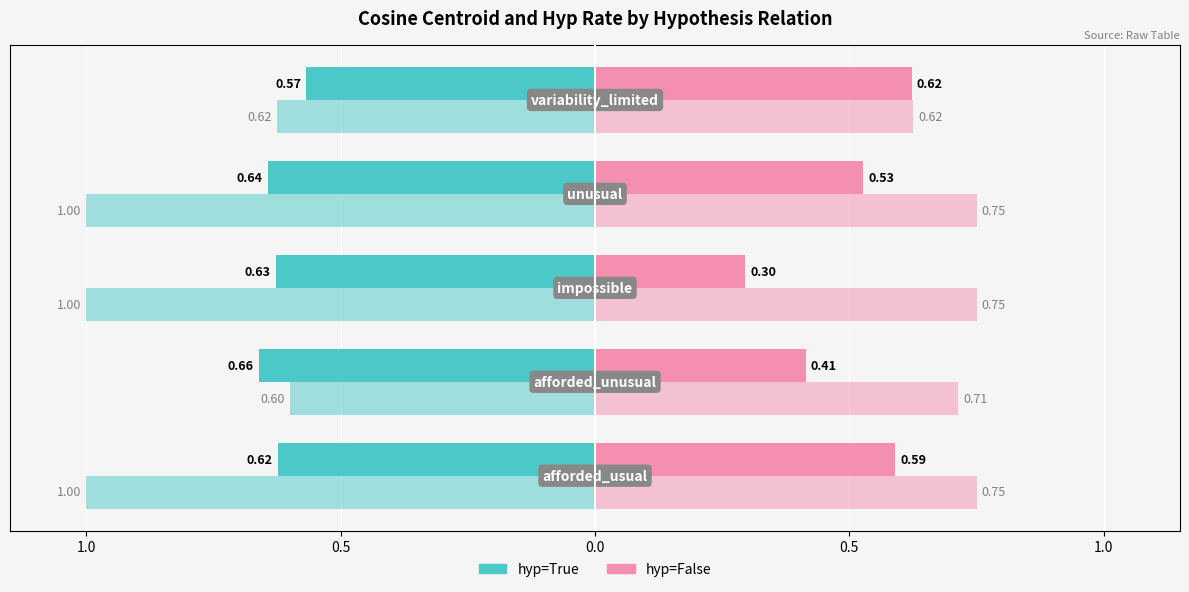

How many bars are there in total?

20